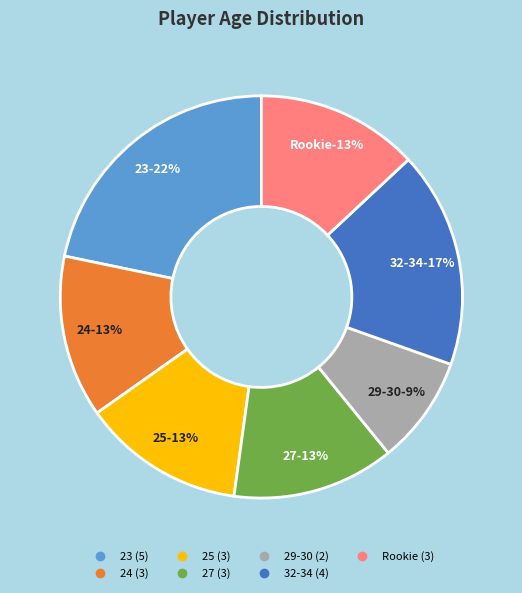

How many slices are in this pie chart?

7